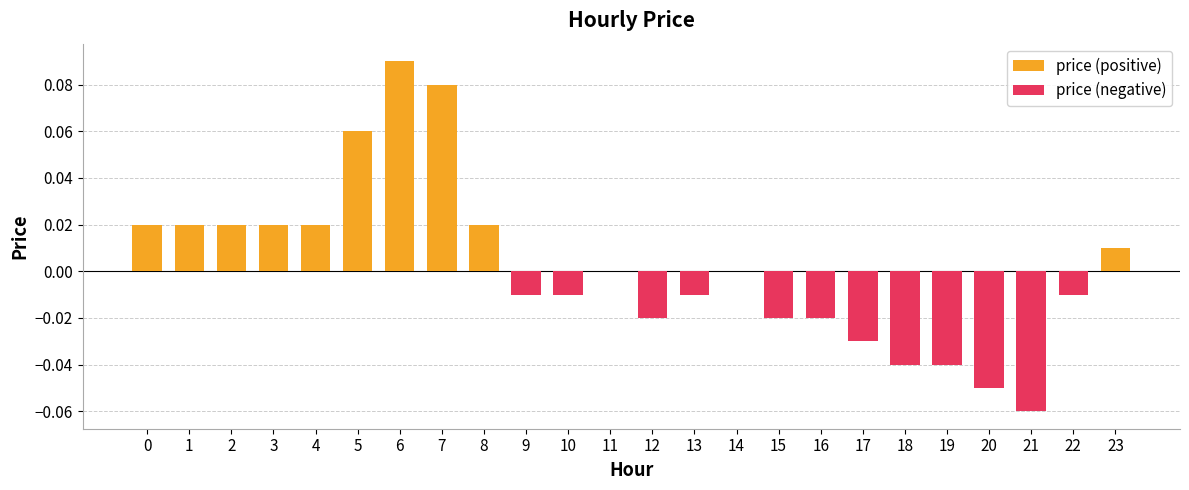

What is the sum of the price (positive) values at 5 and 20?

0.1